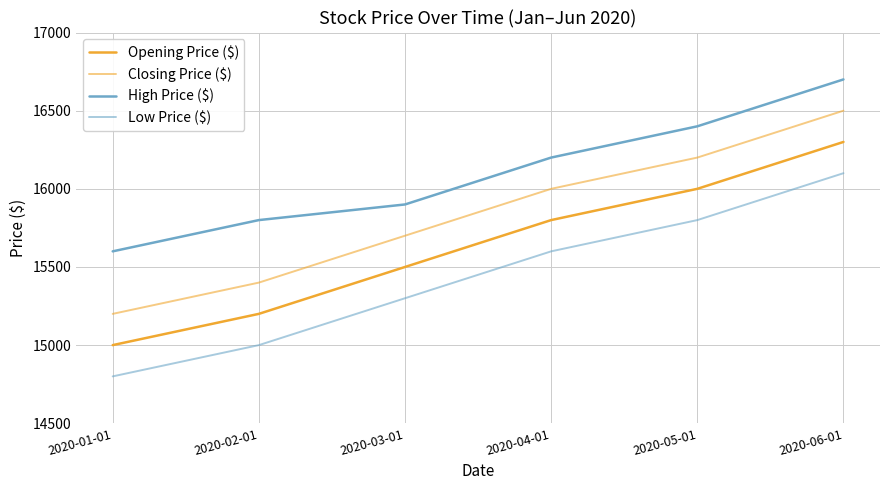

Is this an area chart (filled region under the line)?

No